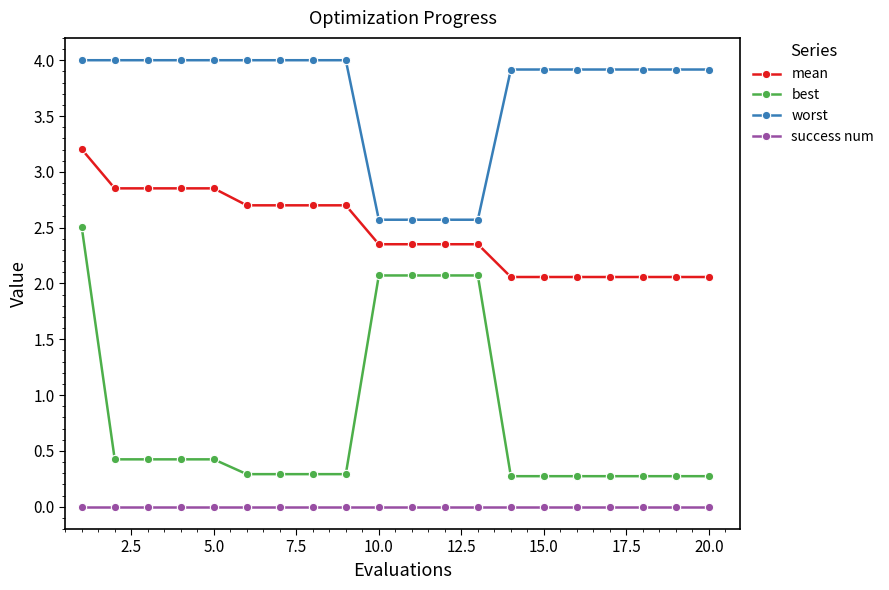

List the series in order of their overall mean, highest first.

worst, mean, best, success num